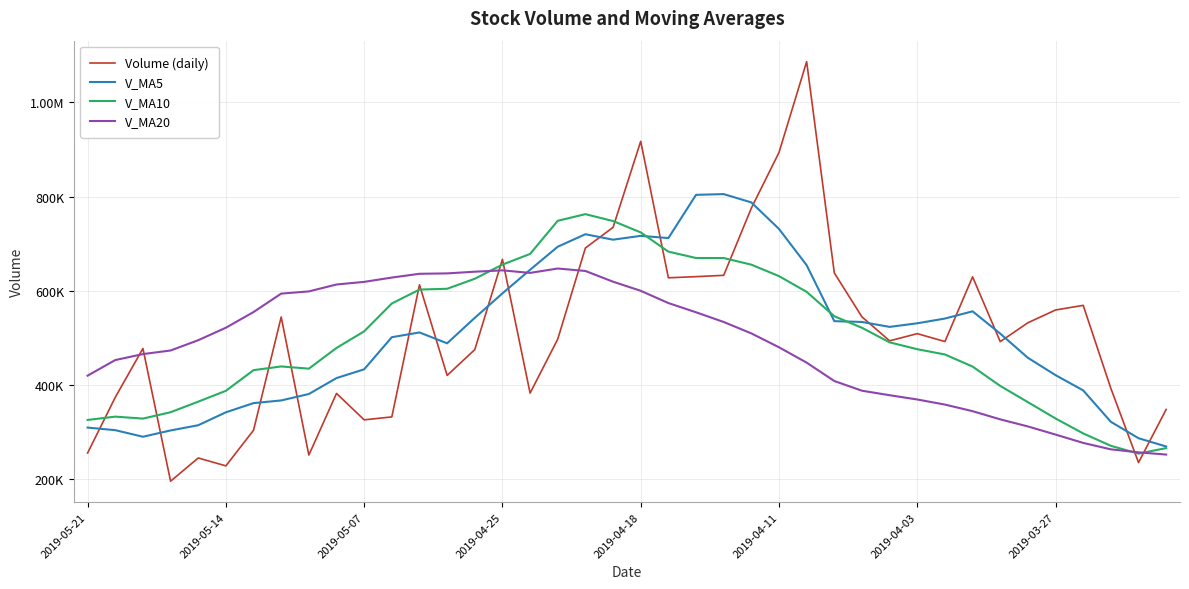

True or false: V_MA20 has more than 1 interior local peaks.

True